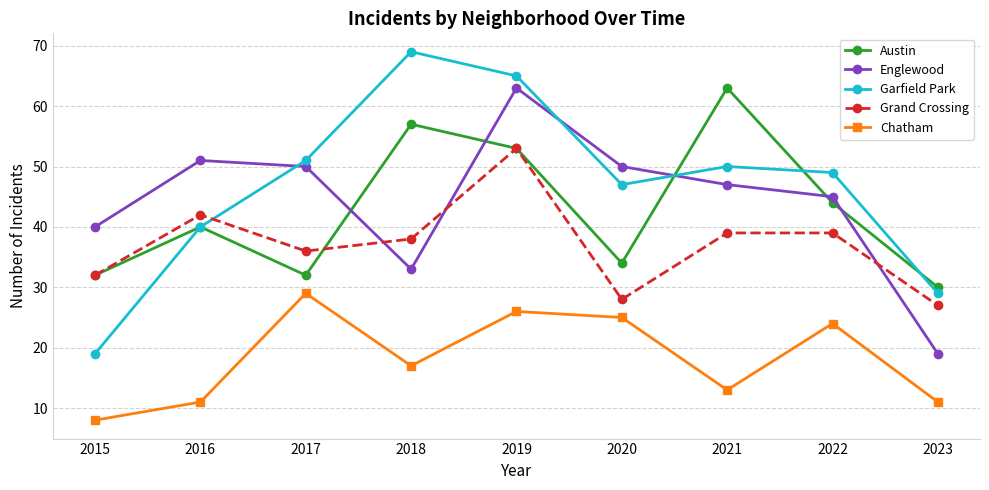

What is the average value of the Englewood series?

44